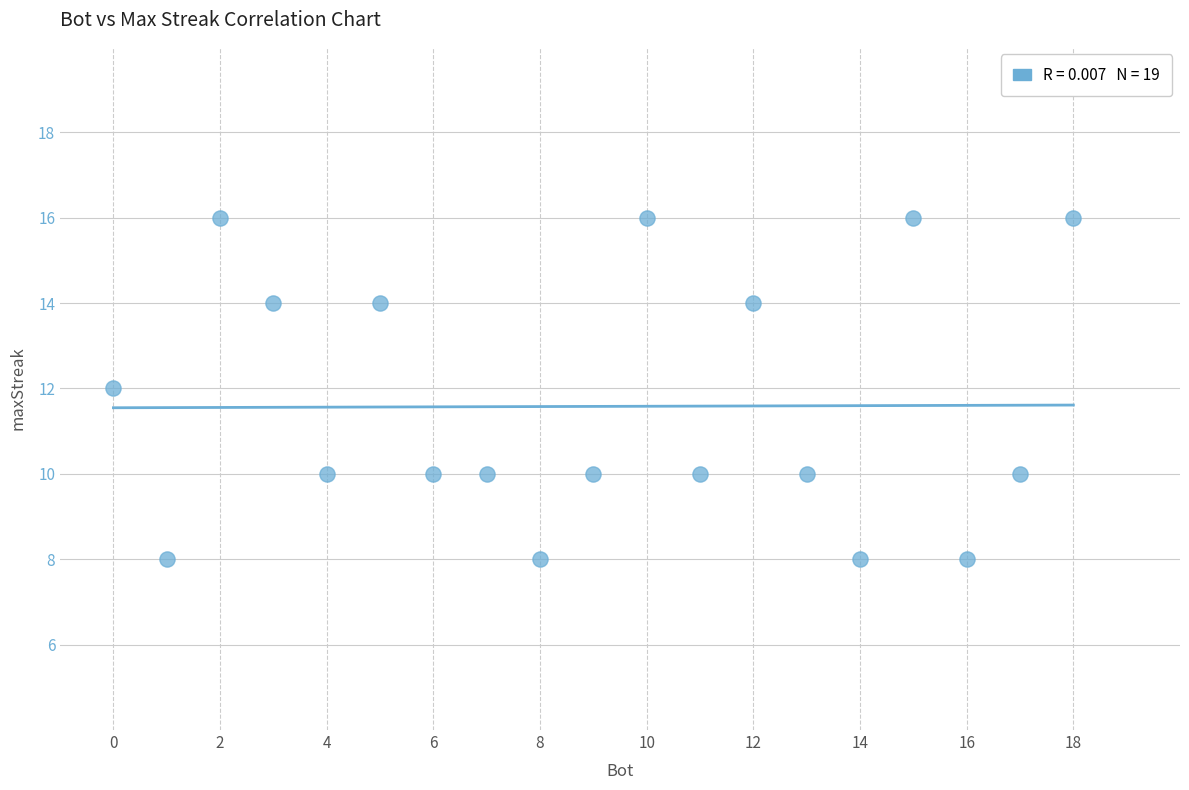

What is the range of X values (max minus min)?

18